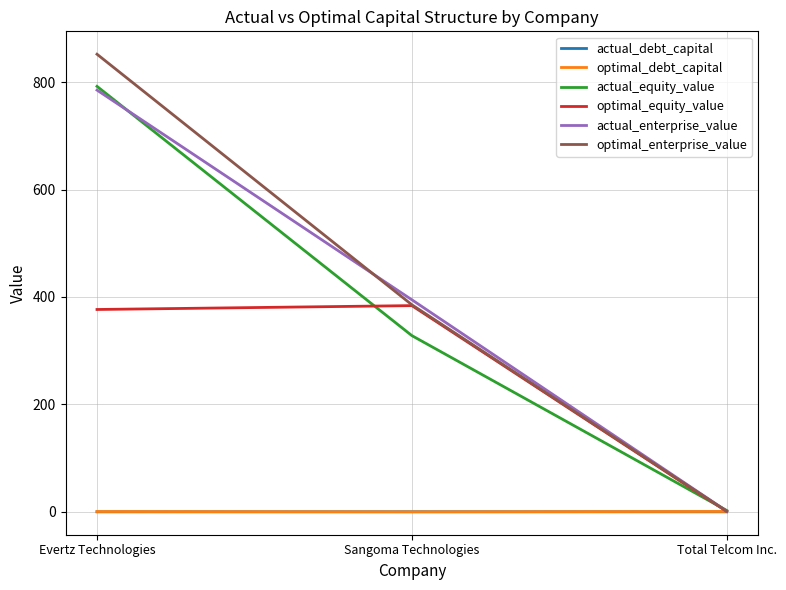

Does the chart have visible grid lines?

Yes